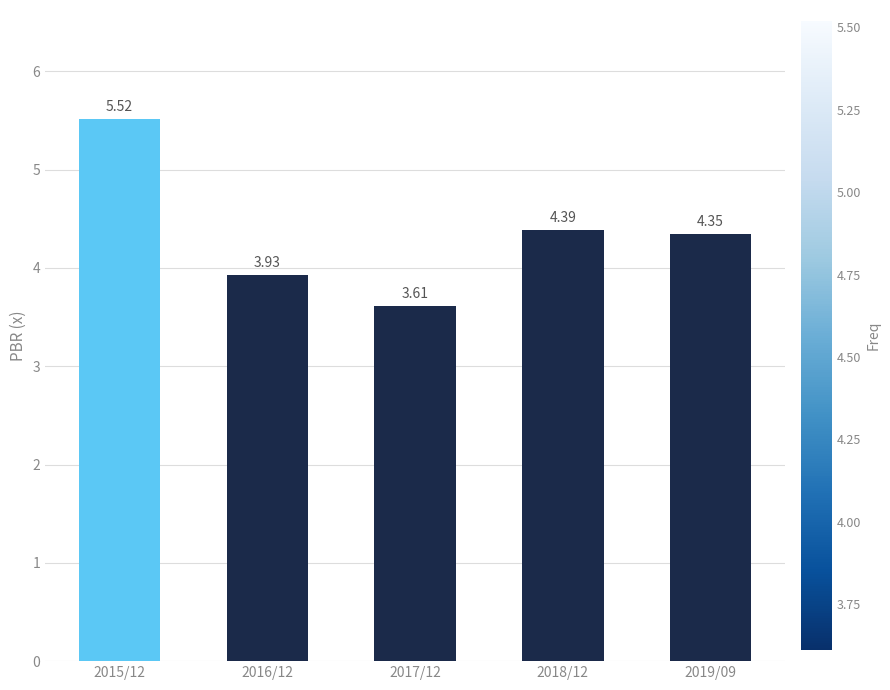

Does the chart contain stacked bars?

No